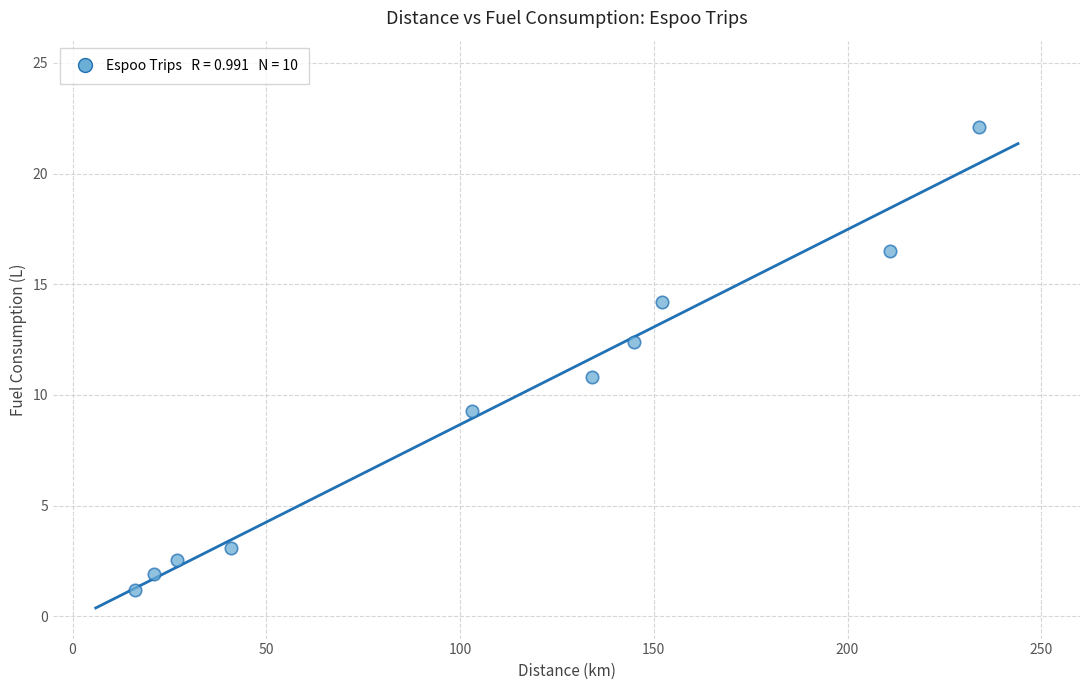

What is the range of X values (max minus min)?

218.0